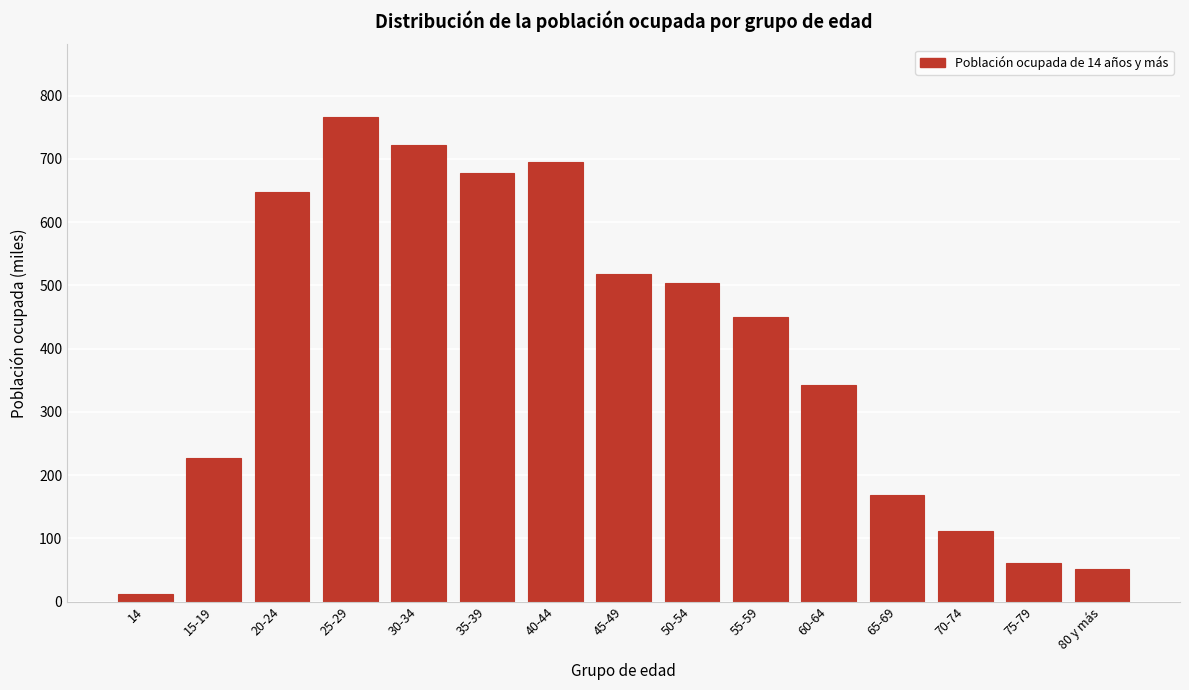

Reading left to right, extract all data points from this chart.

14=12	15-19=227	20-24=647	25-29=766	30-34=721	35-39=677	40-44=695	45-49=518	50-54=503	55-59=450	60-64=343	65-69=169	70-74=111	75-79=61	80 y más=51